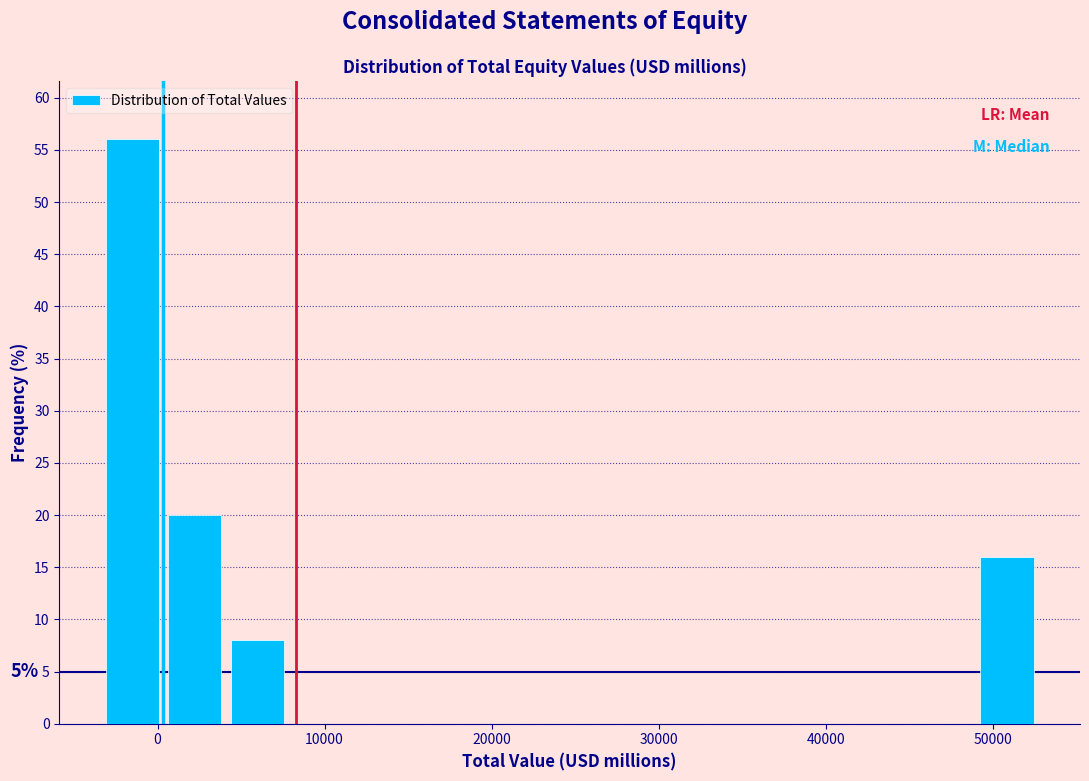

Read against the x-axis, roughly where is the centre of the tallest bar?

-2000